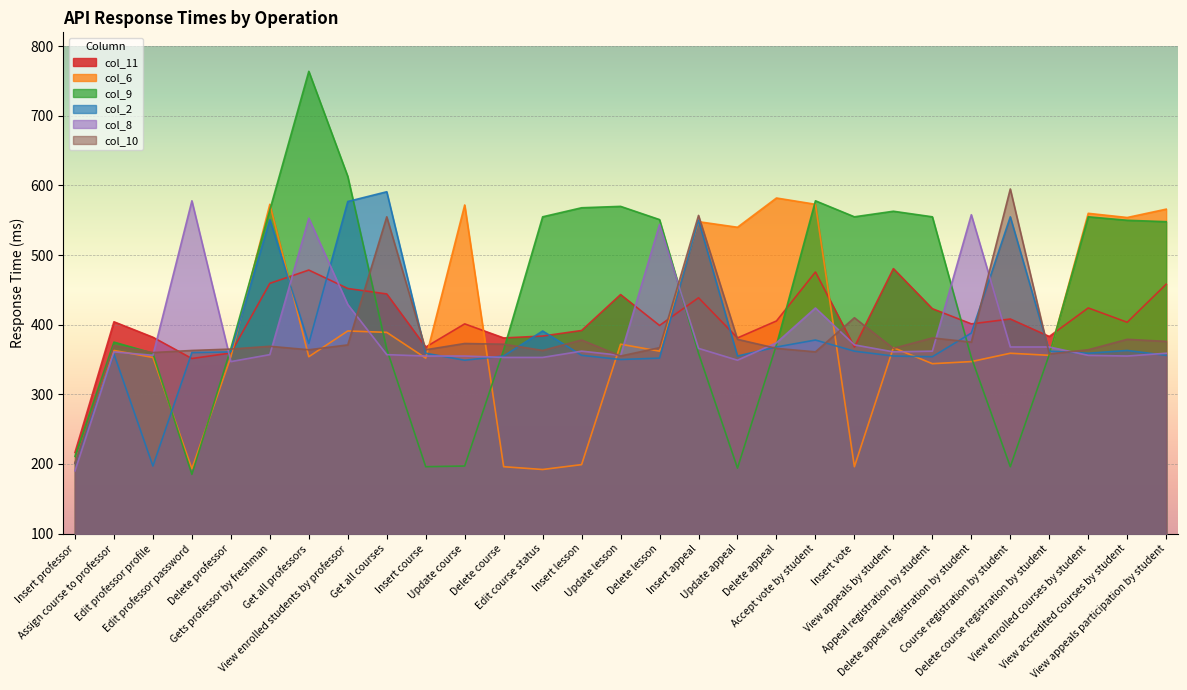

Which series has the largest range (max minus min)?

col_9